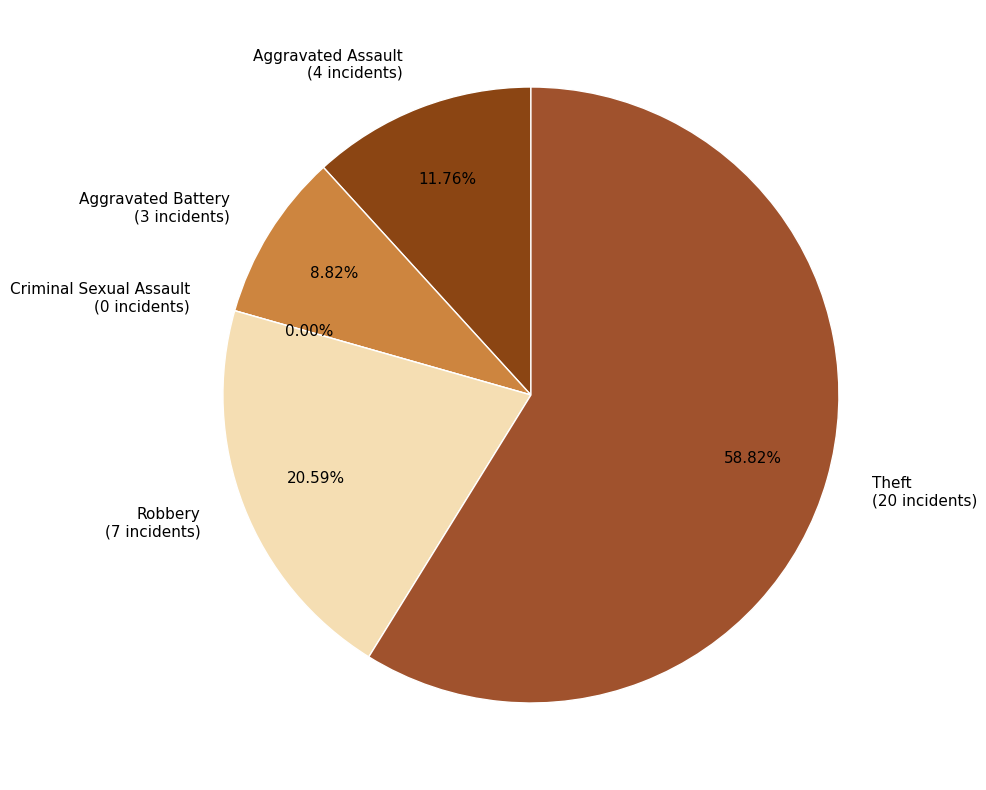

Does any single category account for the majority?

Yes